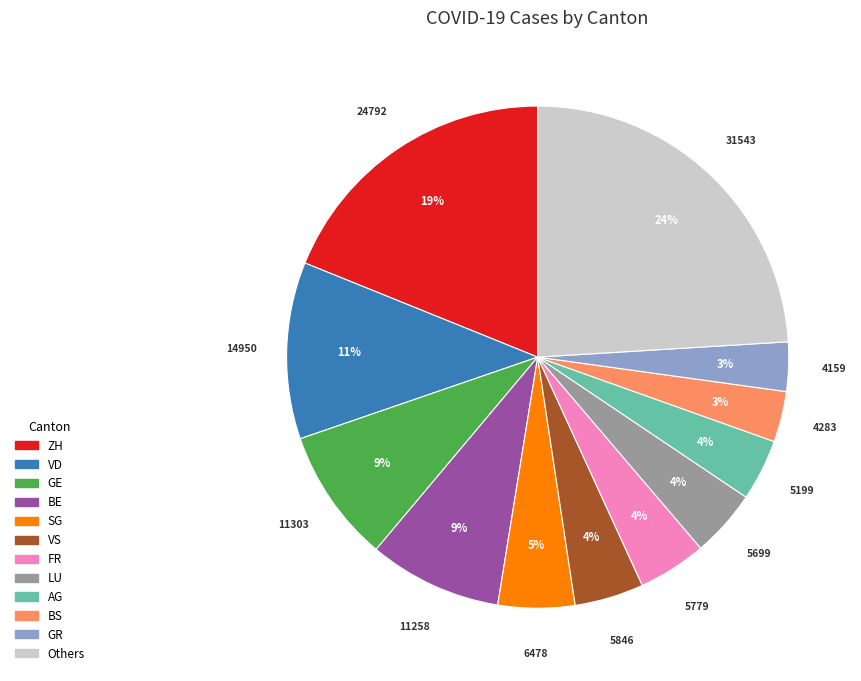

To the nearest percent, what is the difference between the largest and smallest slice percentages?

21%